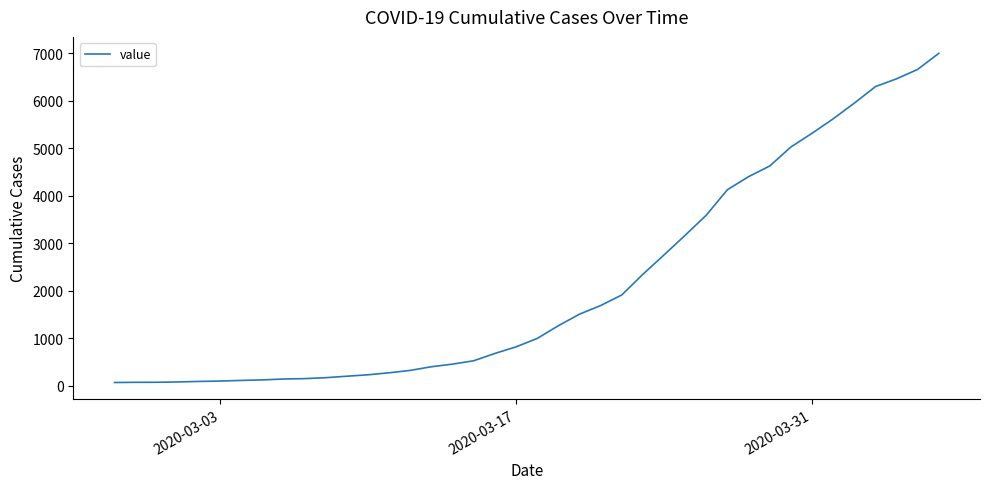

What is the difference between the maximum and minimum values?

6939